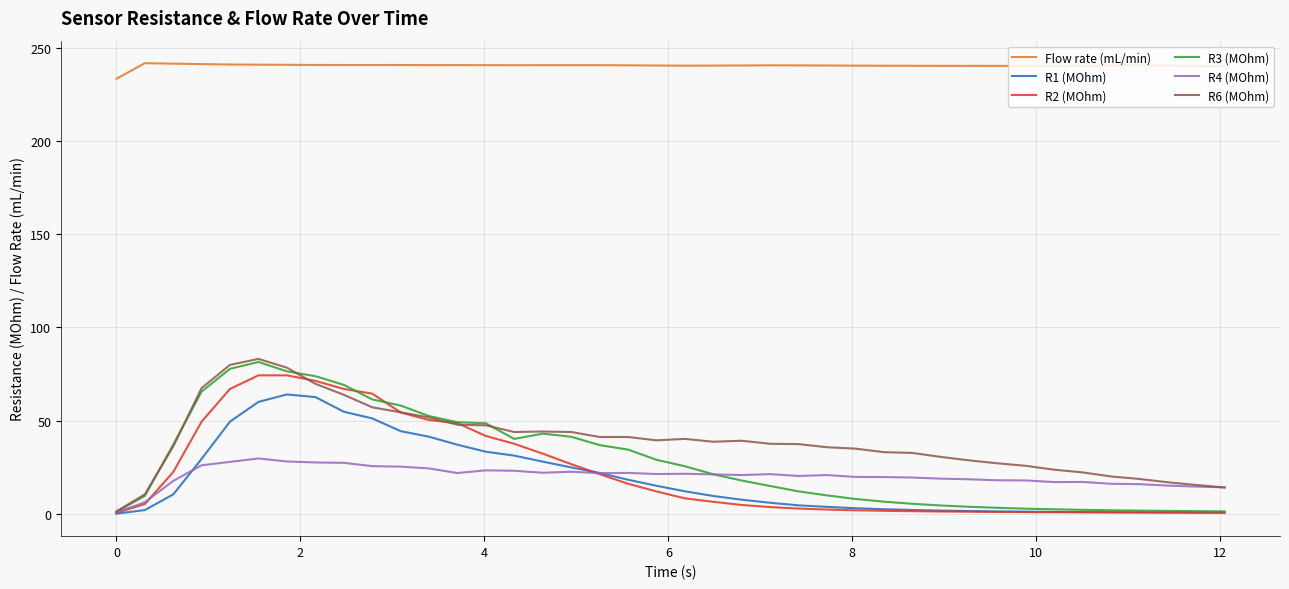

True or false: Flow rate (mL/min) and R6 (MOhm) intersect in this chart.

False